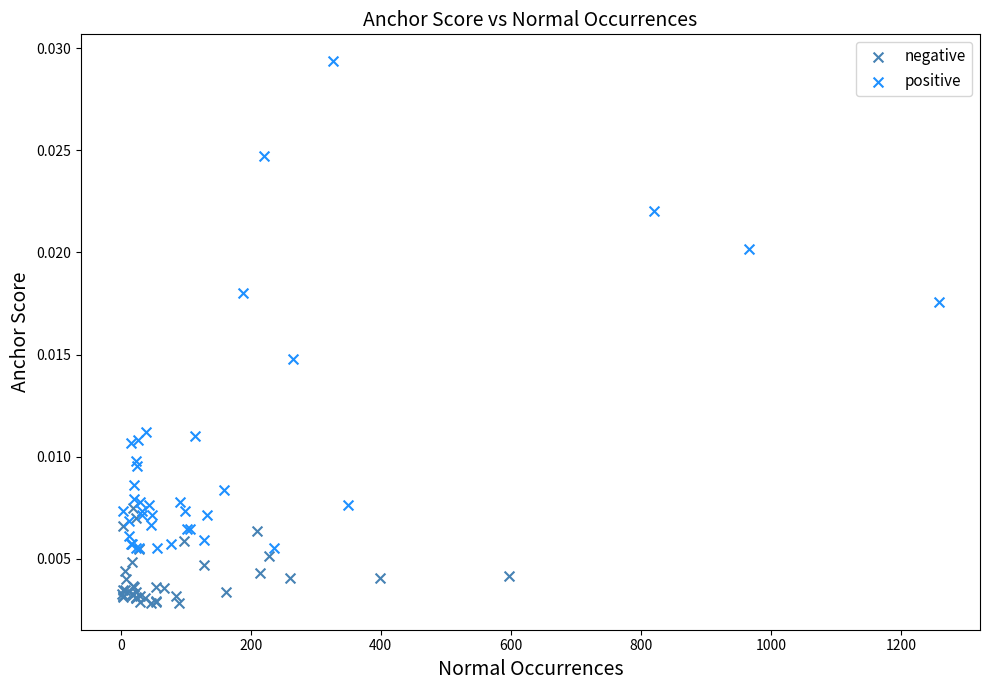

Which series has the widest spread of Y values?

positive